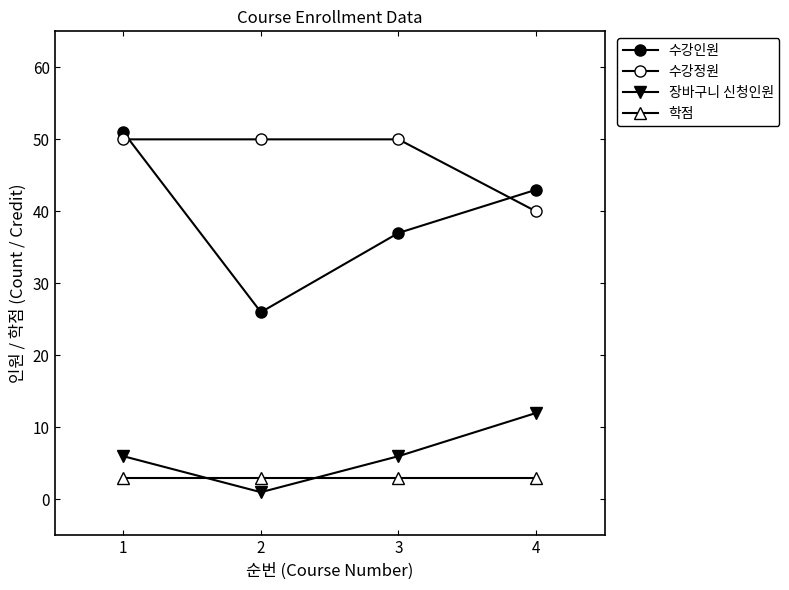

Is this an area chart (filled region under the line)?

No